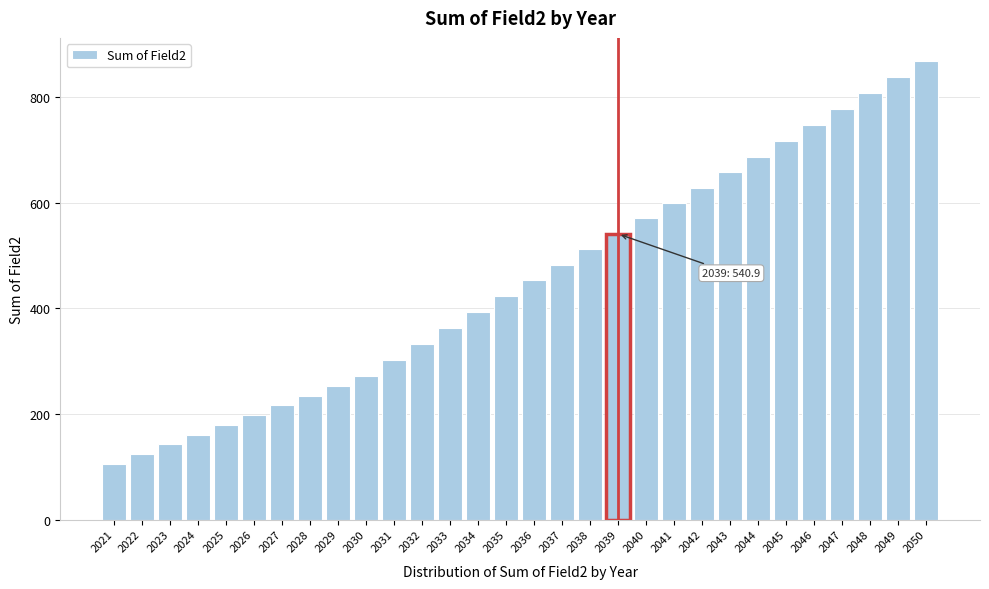

Reading left to right, list all the values displayed in this chart.

2021=105.4	2022=123.8	2023=142.3	2024=160.8	2025=179.2	2026=197.7	2027=216.2	2028=234.6	2029=253.1	2030=271.6	2031=302.0	2032=332.4	2033=362.8	2034=393.2	2035=423.6	2036=453.0	2037=482.3	2038=511.6	2039=540.9	2040=570.3	2041=599.6	2042=628.9	2043=658.3	2044=687.6	2045=716.9	2046=747.3	2047=777.8	2048=808.2	2049=838.6	2050=869.0